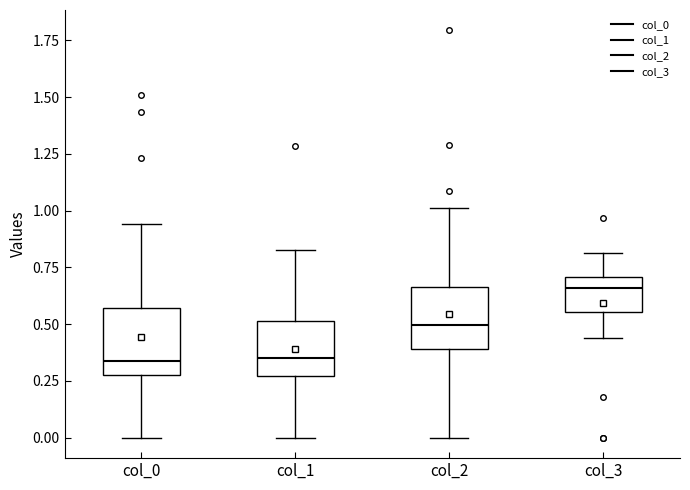

Reading left to right, read every box against the y-axis: the position of its median line, the range the box covers, and the ends of its whiskers. The values are not printed on the chart, so give them approximately, as read against the axis.

col_0: median 0.35, box 0.30 to 0.55, whiskers 0.00 to 0.95
col_1: median 0.35, box 0.25 to 0.50, whiskers 0.00 to 0.85
col_2: median 0.50, box 0.40 to 0.65, whiskers 0.00 to 1.00
col_3: median 0.65, box 0.55 to 0.70, whiskers 0.45 to 0.80